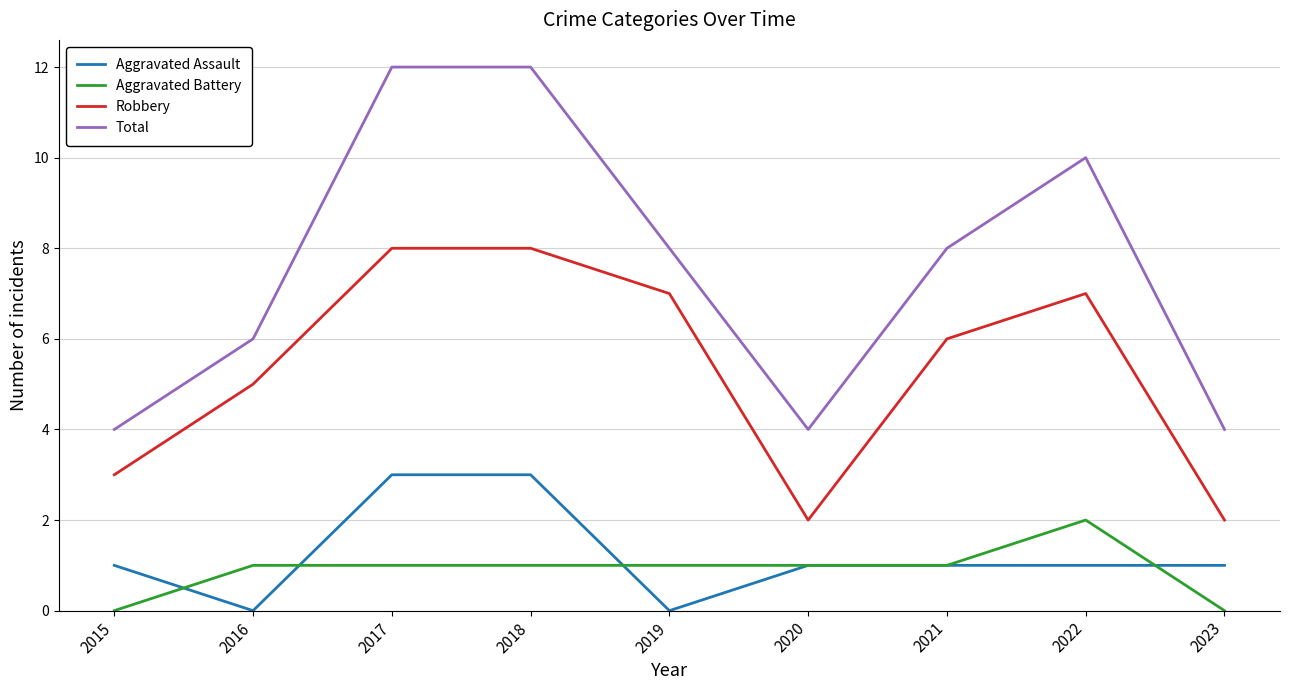

True or false: Aggravated Assault has a value of 0 at 2019.

True